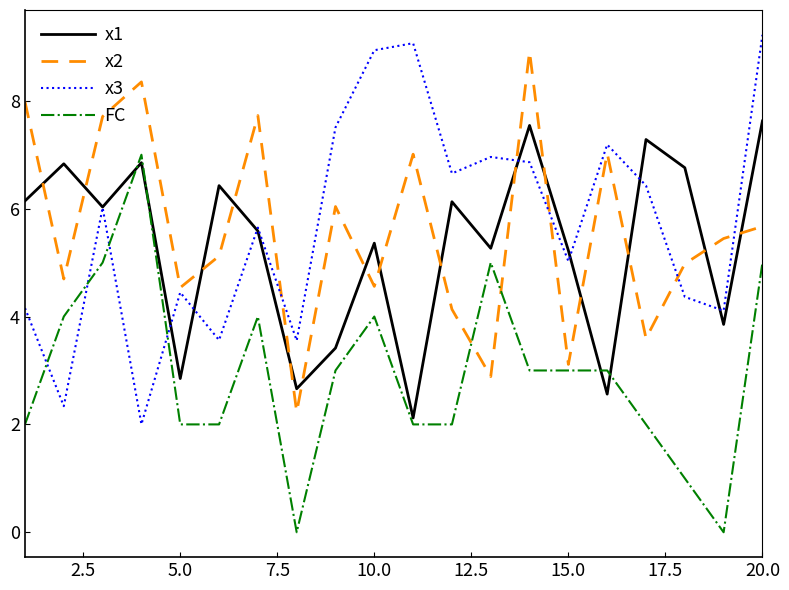

What is the highest value of the x3 series?

9.2